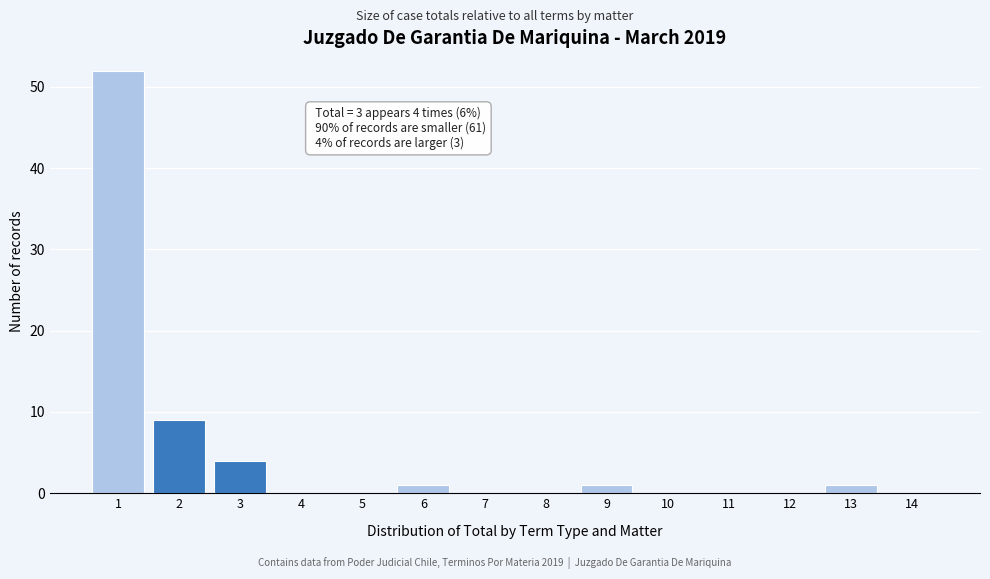

Reading left to right, transcribe all the data shown in this chart.

1=52	2=9	3=4	4=0	5=0	6=1	7=0	8=0	9=1	10=0	11=0	12=0	13=1	14=0